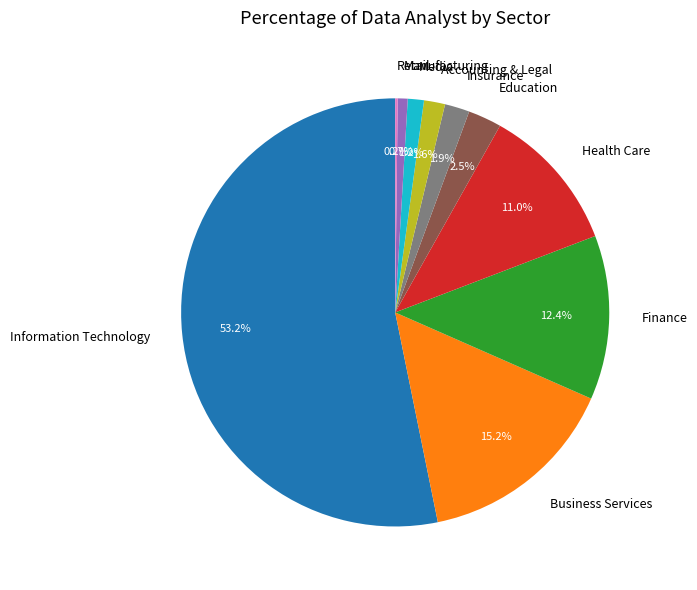

What portion of the pie excludes Health Care?

89.0%